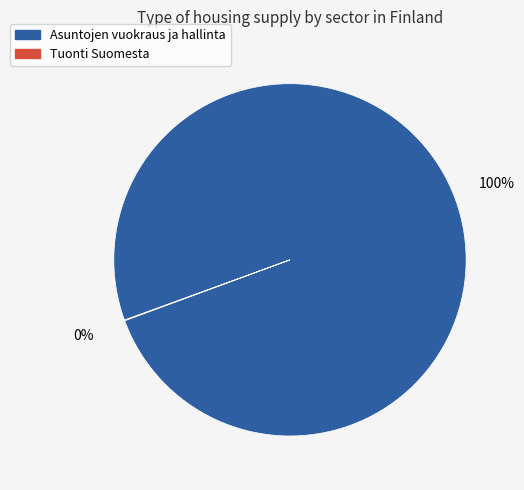

To the nearest percent, what is the average slice percentage?

50%